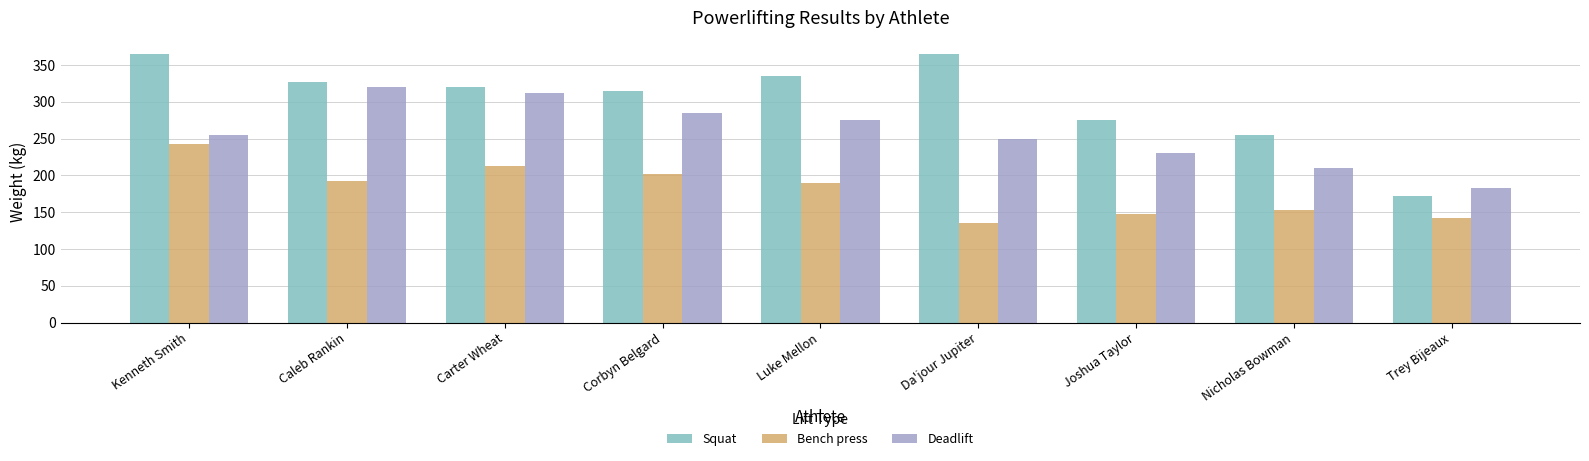

Rank the series by their maximum value, from highest to lowest.

Squat, Deadlift, Bench press